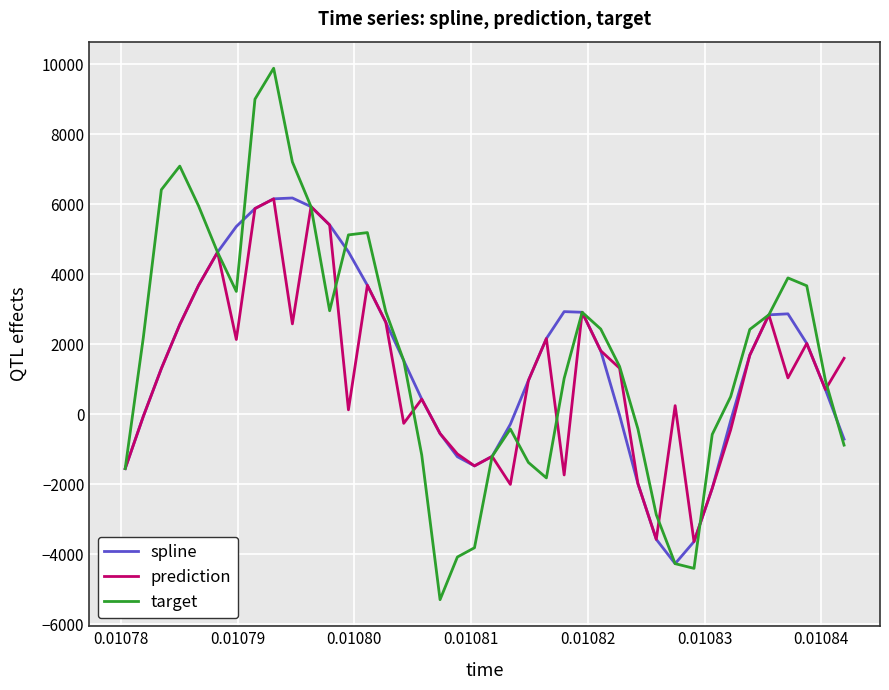

Which series has the widest spread of values?

target